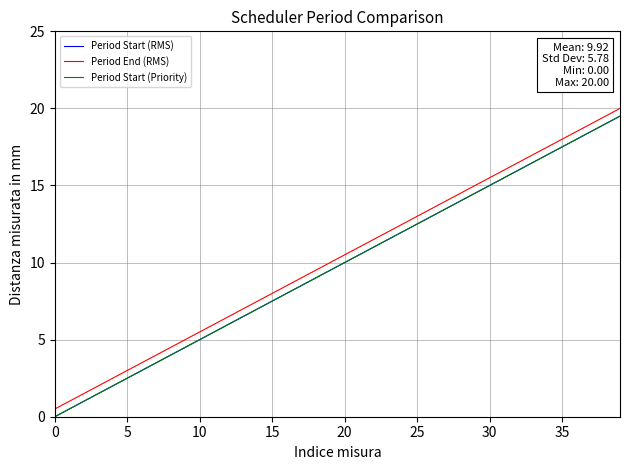

Does the chart have visible grid lines?

Yes